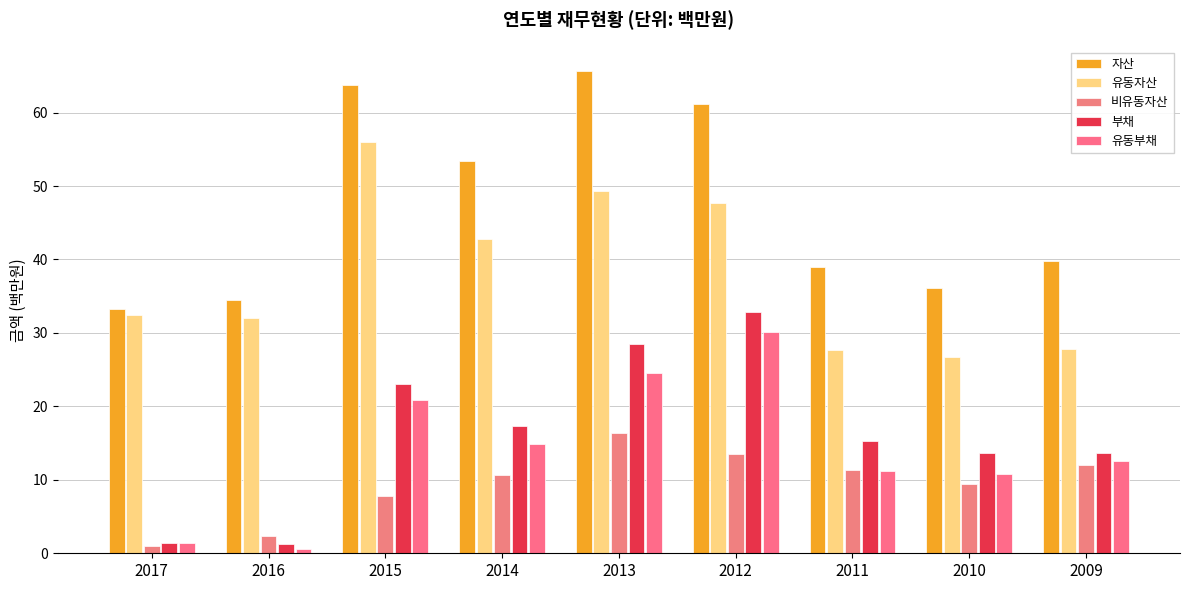

True or false: 유동부채 has a value of 22.0 at 2009.

False